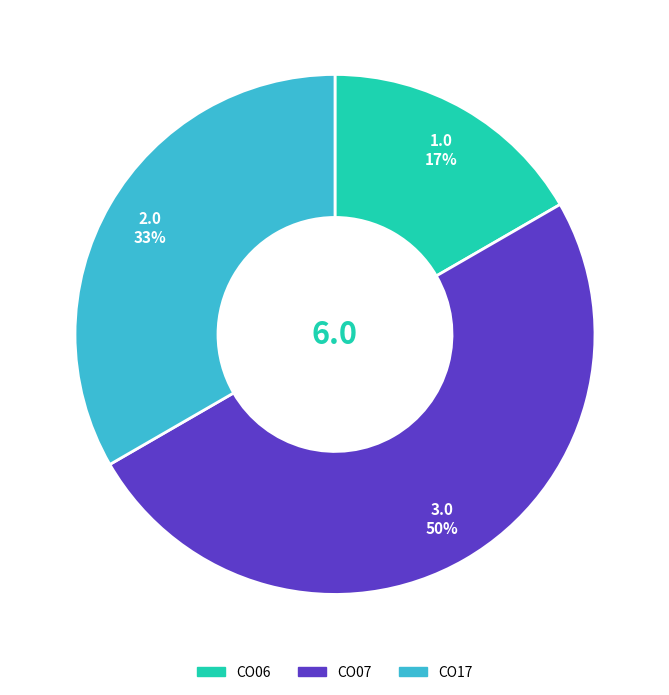

To the nearest percent, what is the difference between the largest and smallest slice percentages?

33%